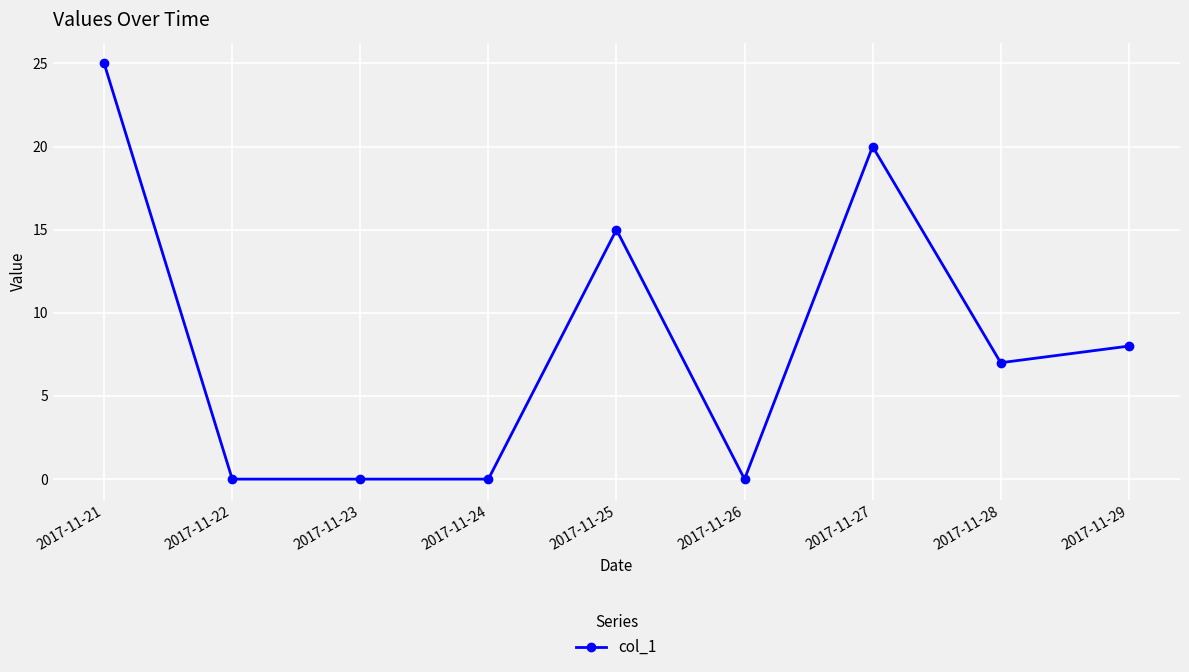

What is the difference between the values at 2017-11-29 and 2017-11-25?

7